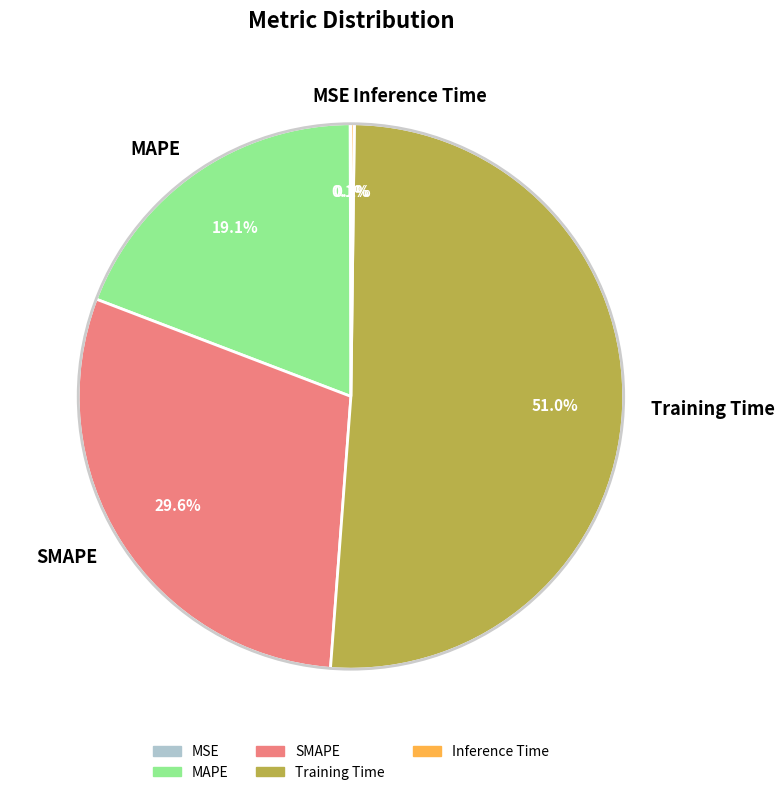

Which category has the biggest portion of the pie?

Training Time